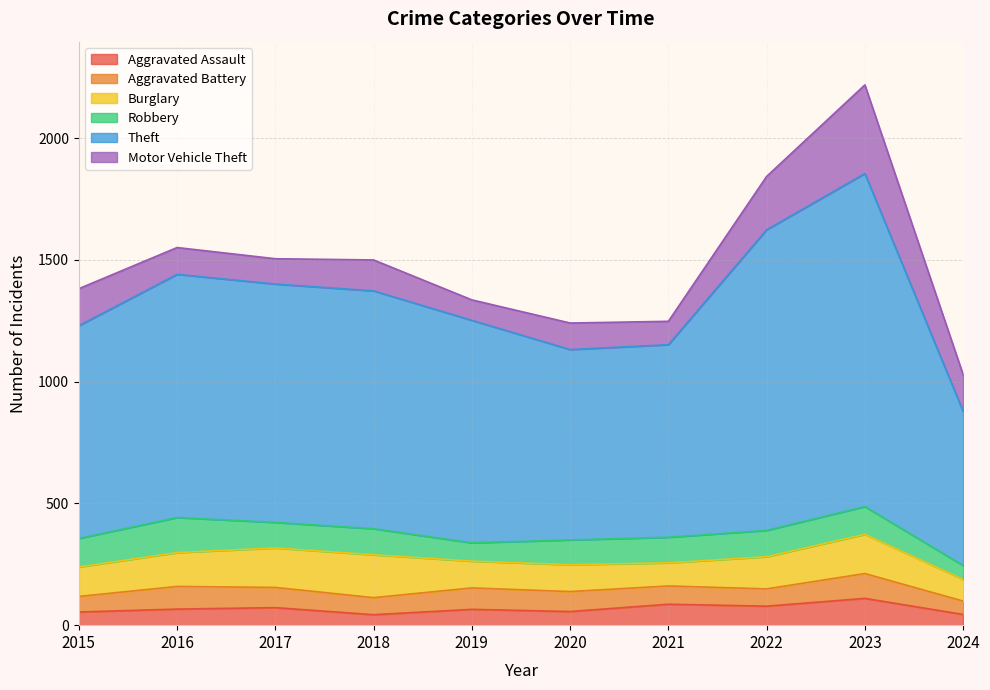

True or false: Motor Vehicle Theft has a value of 151 at 2024.

True